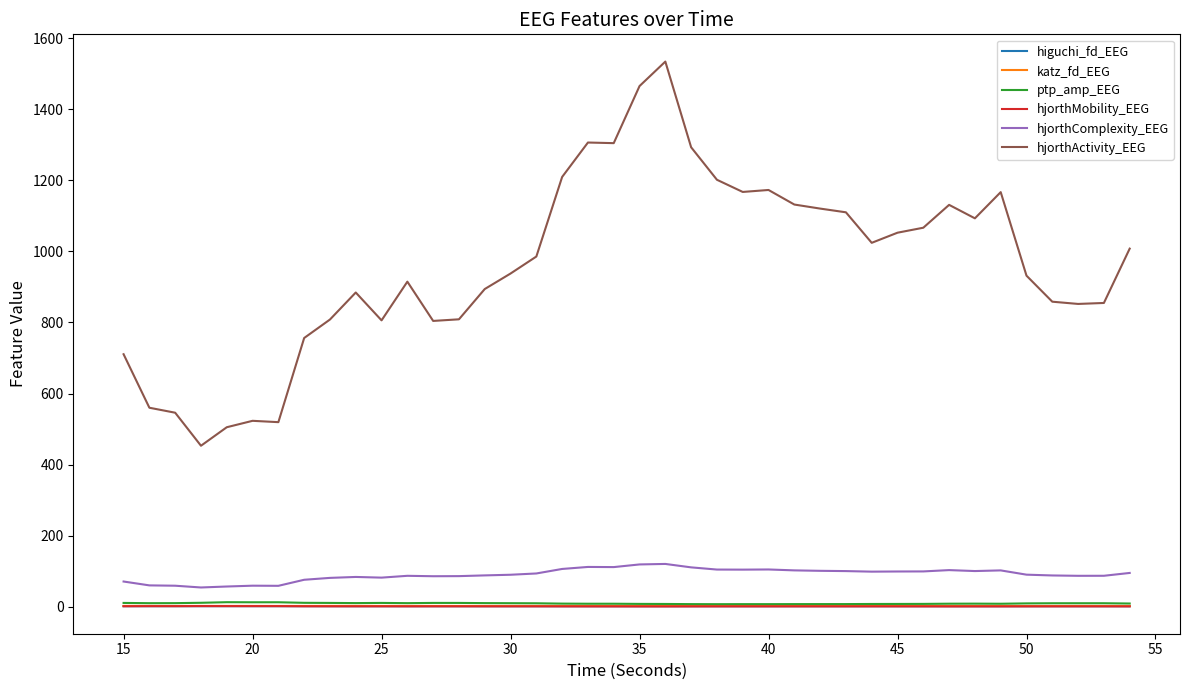

Which series has the largest total across all categories?

hjorthActivity_EEG